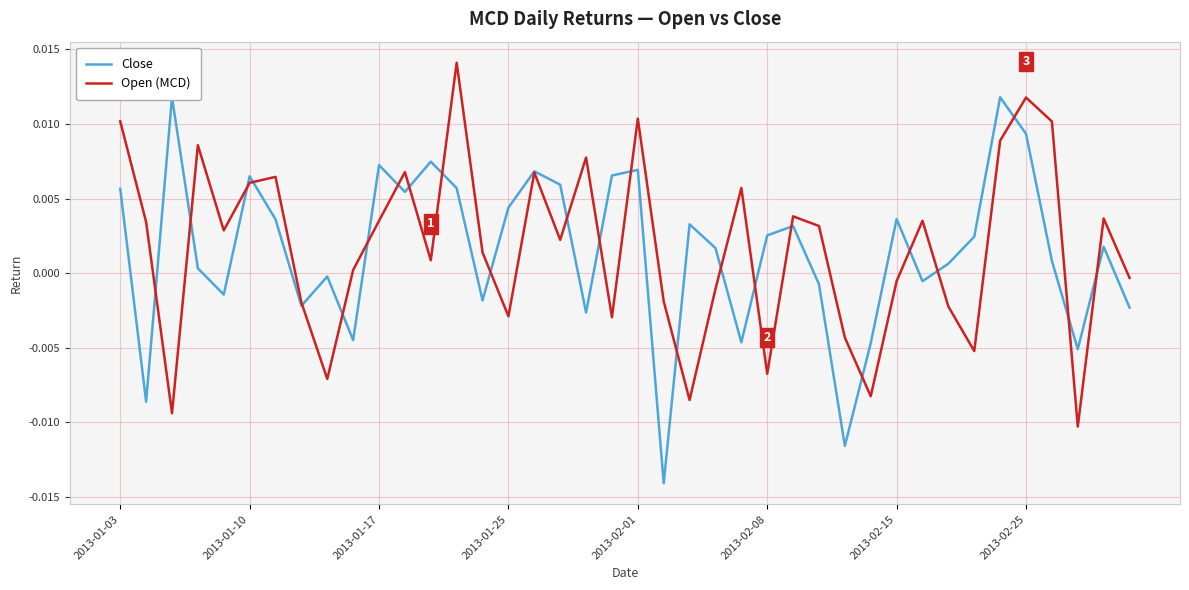

How many series are shown in this chart?

2